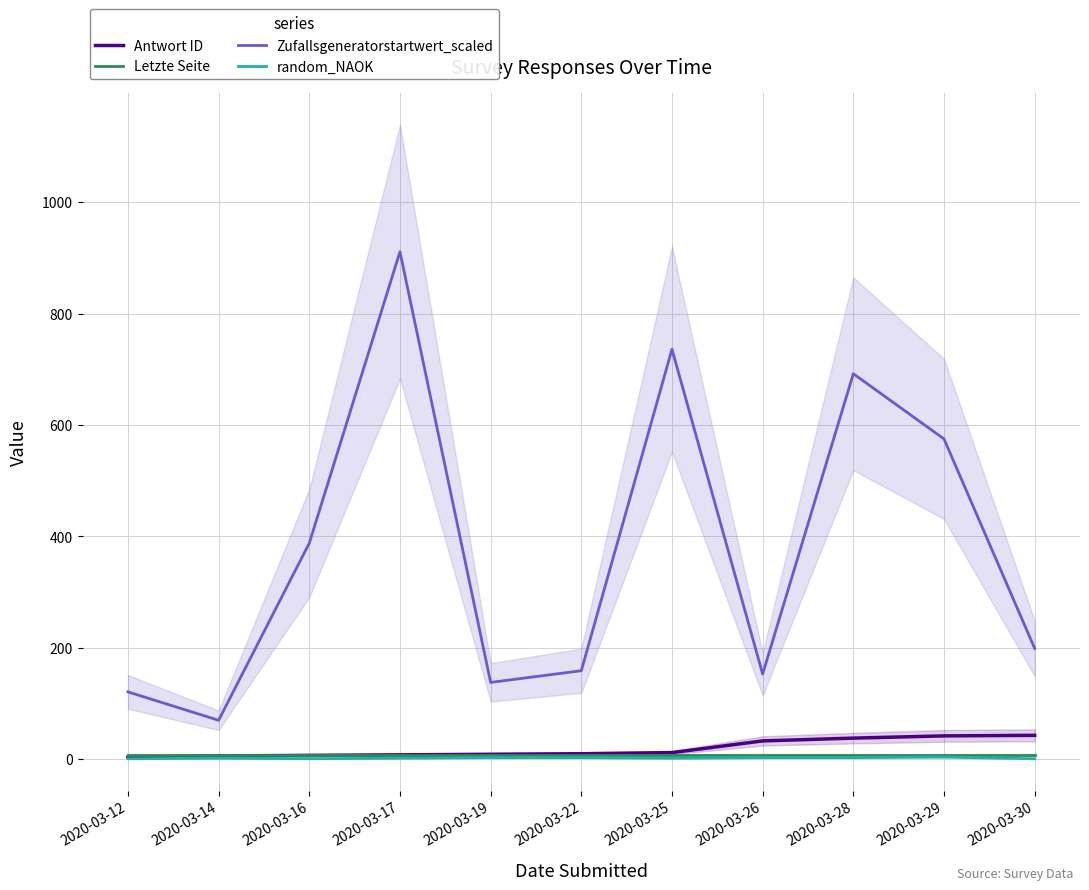

Which series has the widest spread of values?

Zufallsgeneratorstartwert_scaled